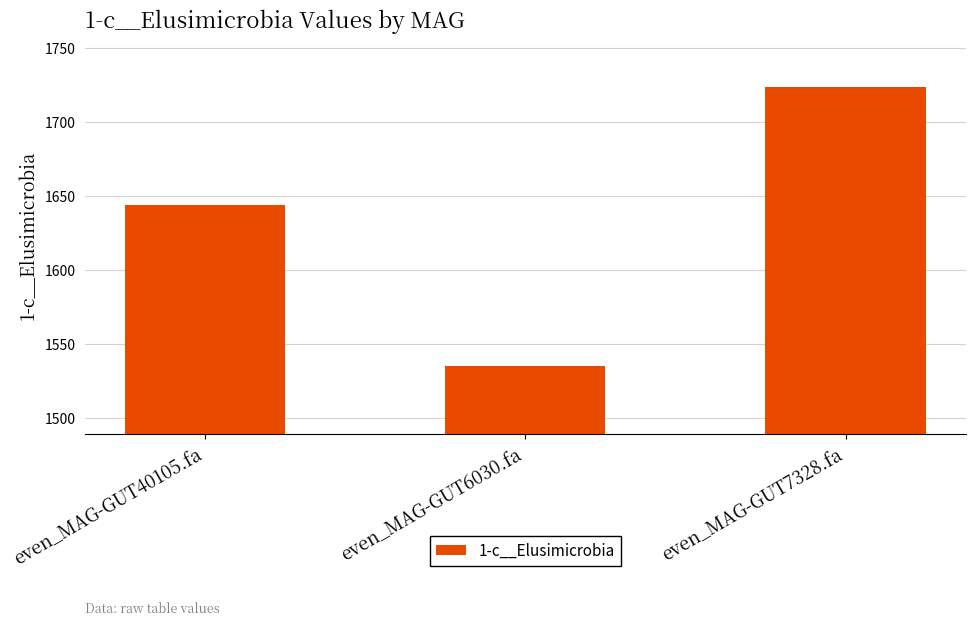

What is the smallest value displayed?

1535.1